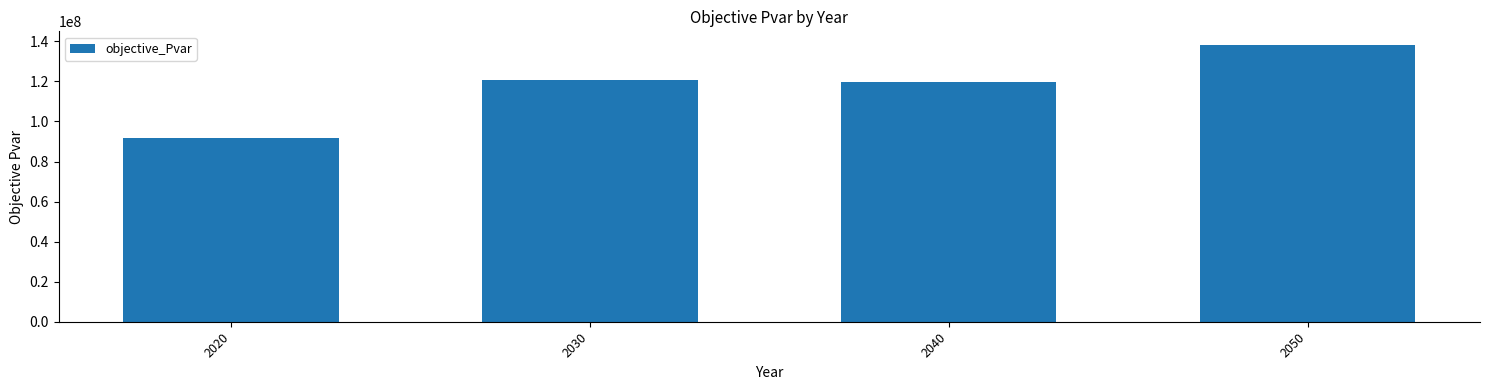

Is it true that the value at 2020 is 152499163.8?

False